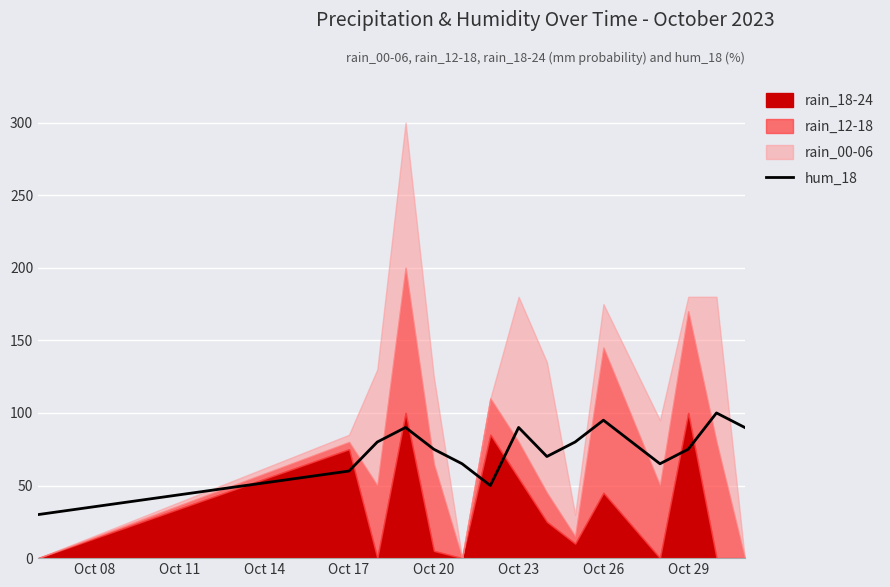

What is the maximum value for hum_18?

100